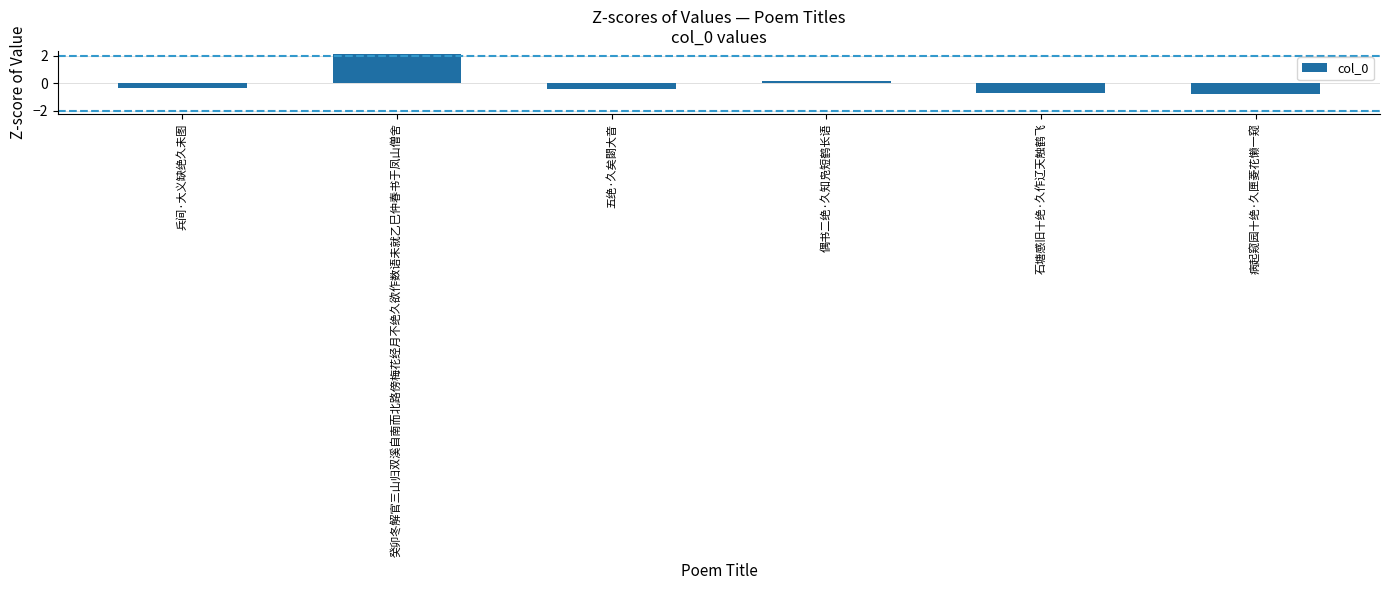

How many series are shown in this chart?

1